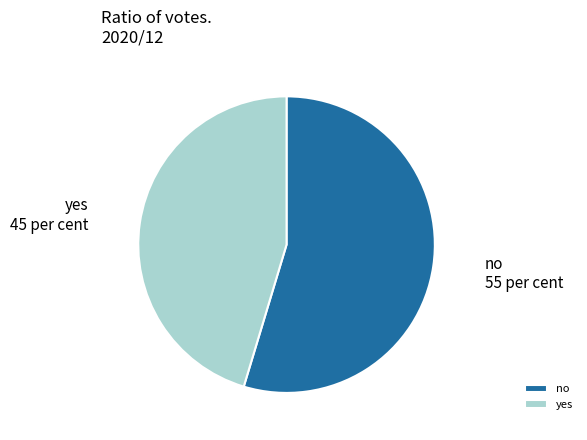

Rank the categories by value from highest to lowest.

no, yes